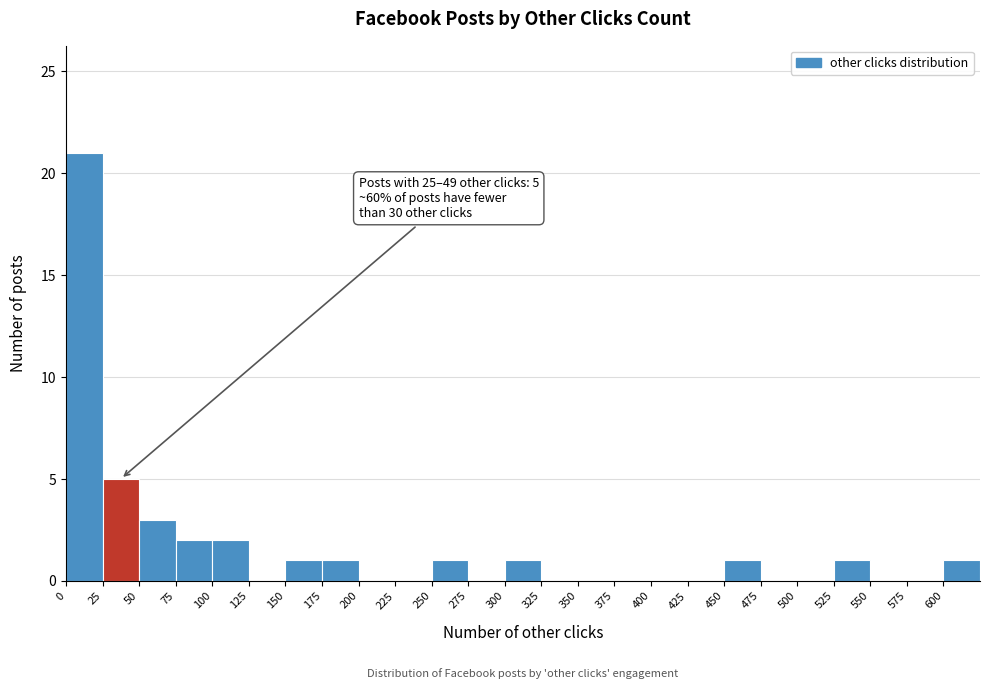

Over which range of the x-axis is the bar tallest?

0 to 25